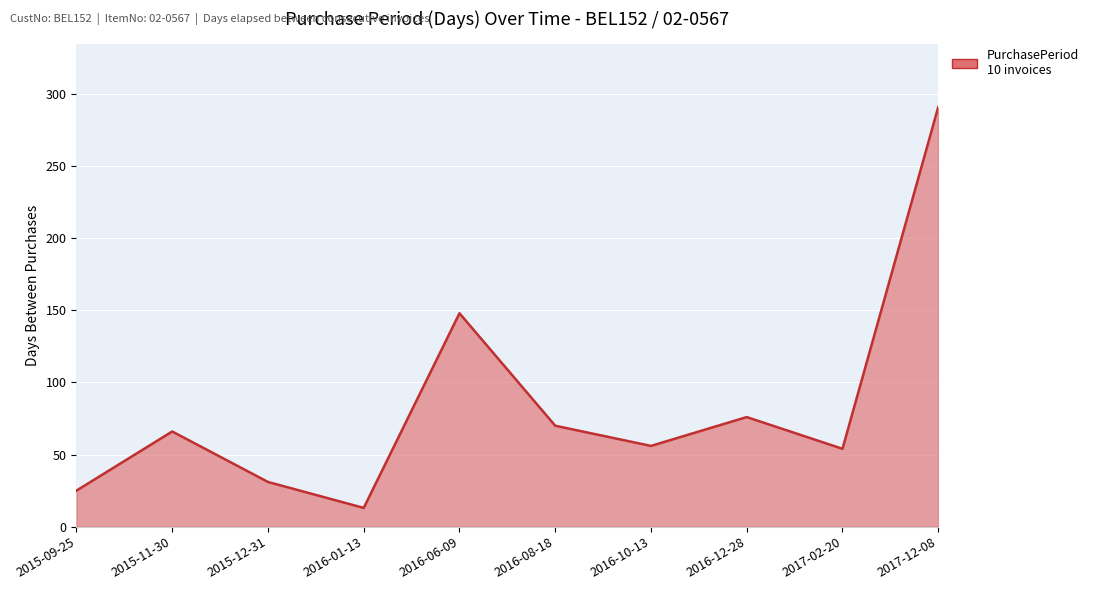

What value does the data have at 2016-12-28?

76